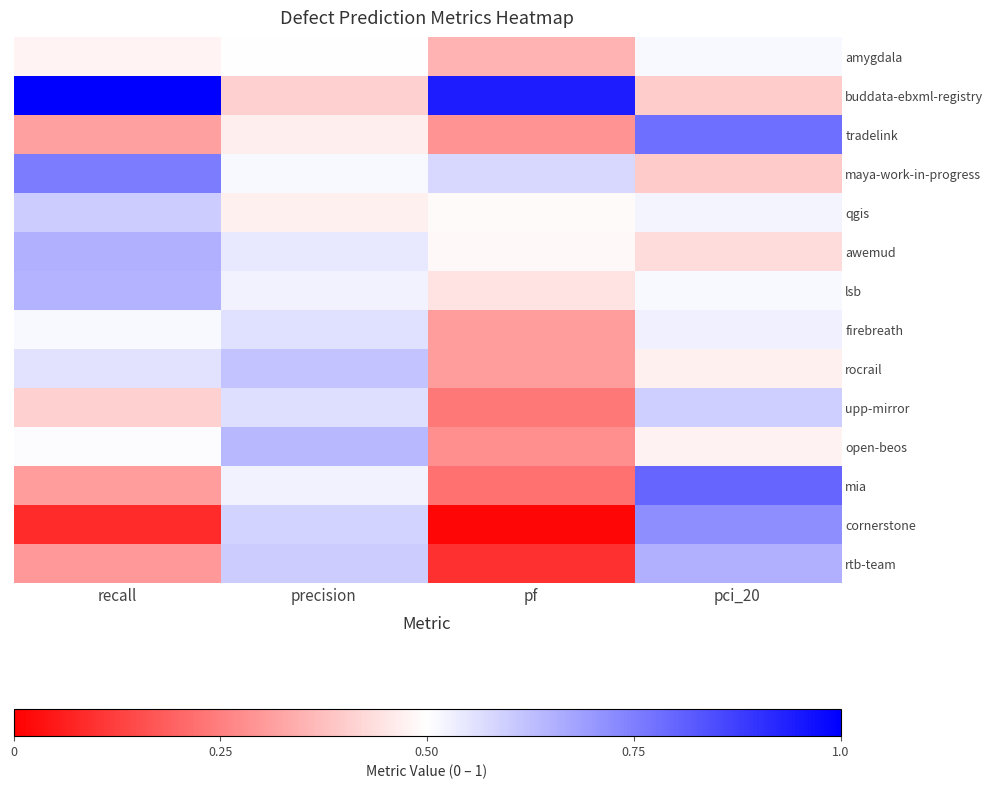

List the series in order of their peak value, highest first.

buddata-ebxml-registry, mia, tradelink, maya-work-in-progress, cornerstone, awemud, rtb-team, lsb, open-beos, rocrail, qgis, upp-mirror, firebreath, amygdala